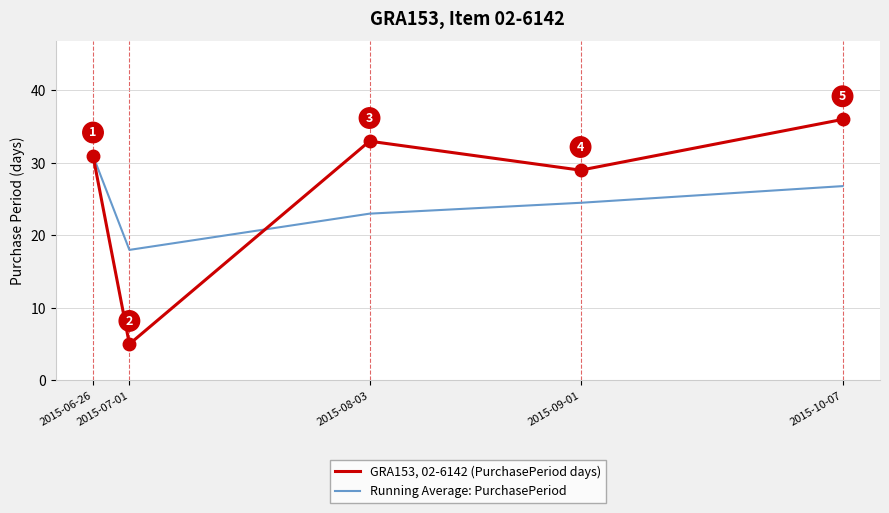

What is the smallest value displayed?

5.0